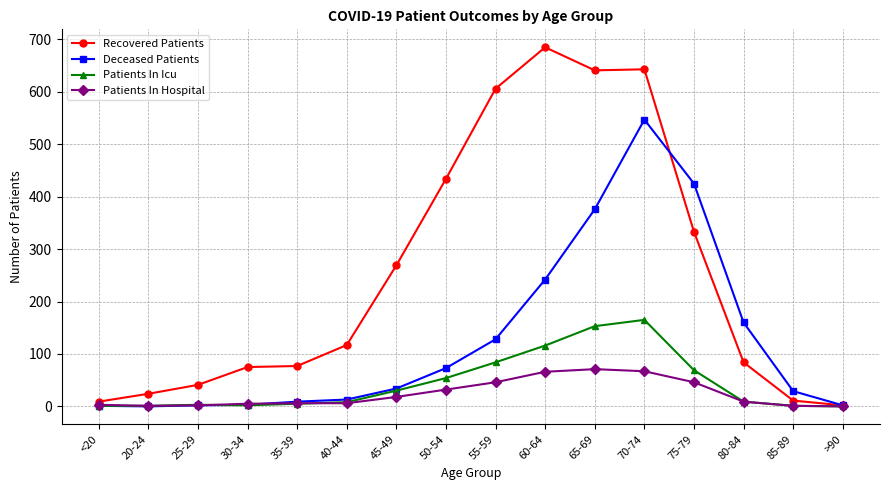

The value of Patients In Hospital at 65-69 is 42. True or false?

False